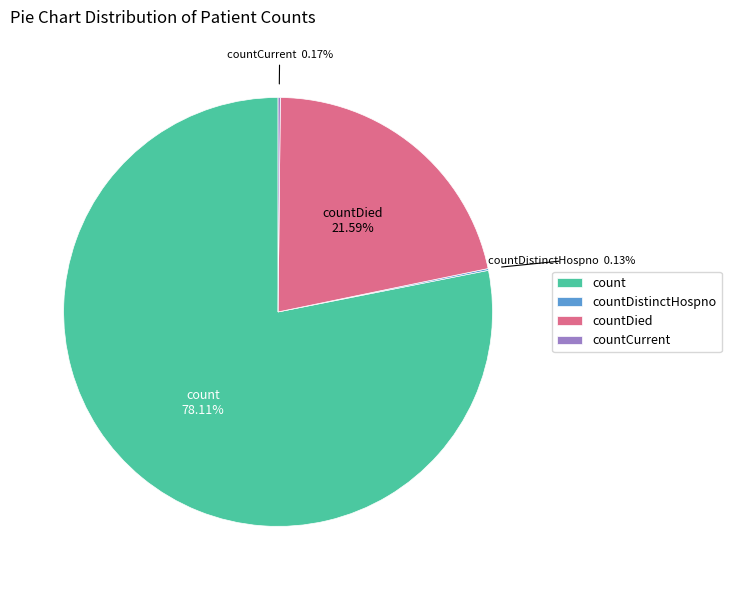

What is the majority slice?

count